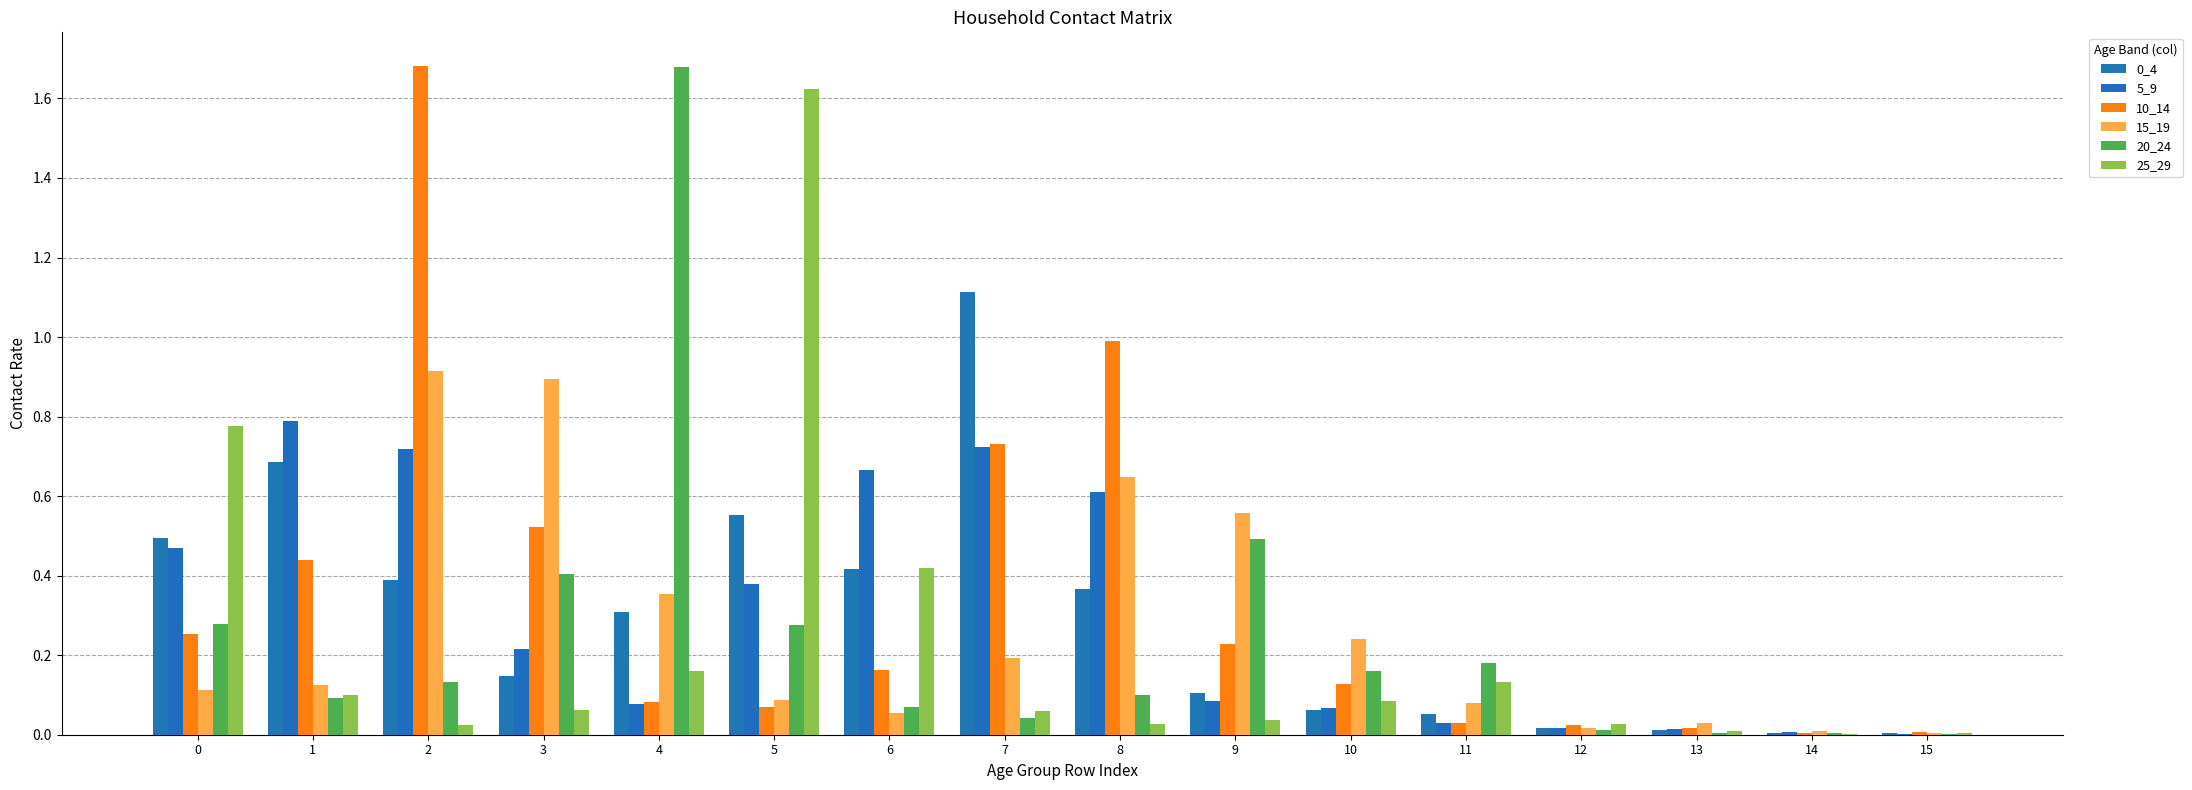

How many data points does each series have?

16